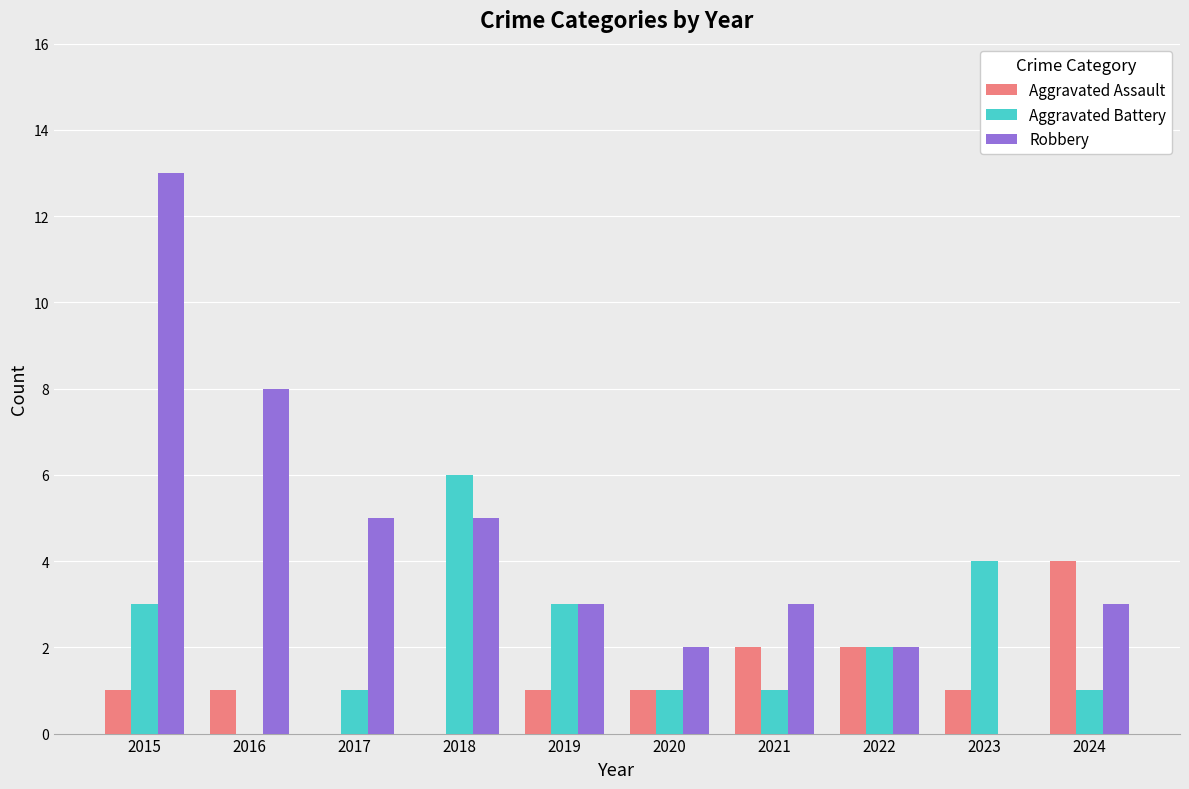

Which series has the largest total across all categories?

Robbery